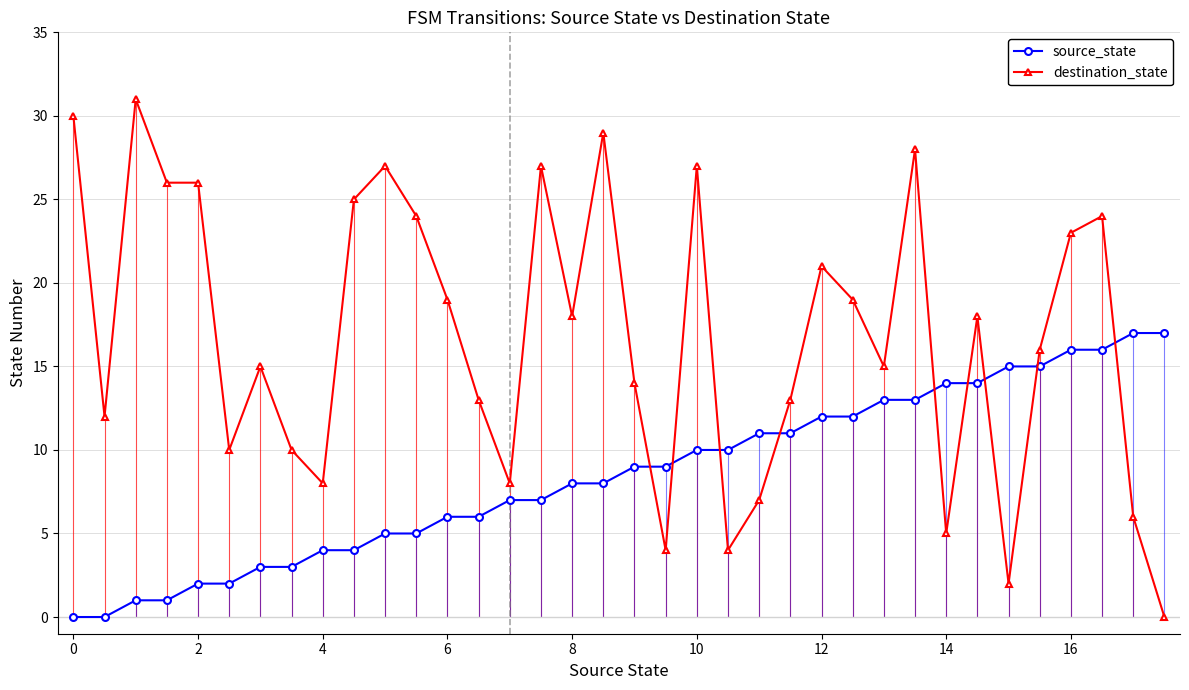

Count the number of categories in the chart.

36